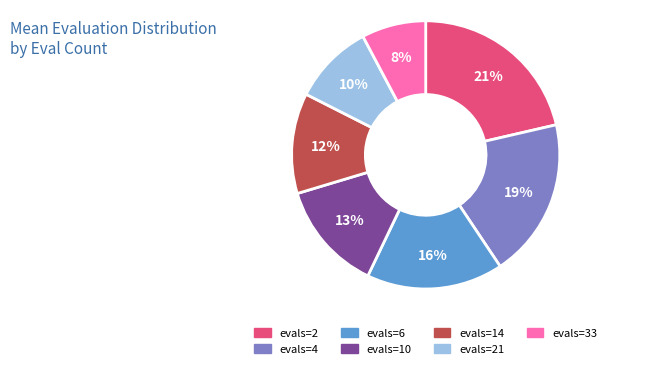

Which slice is the largest?

evals=2